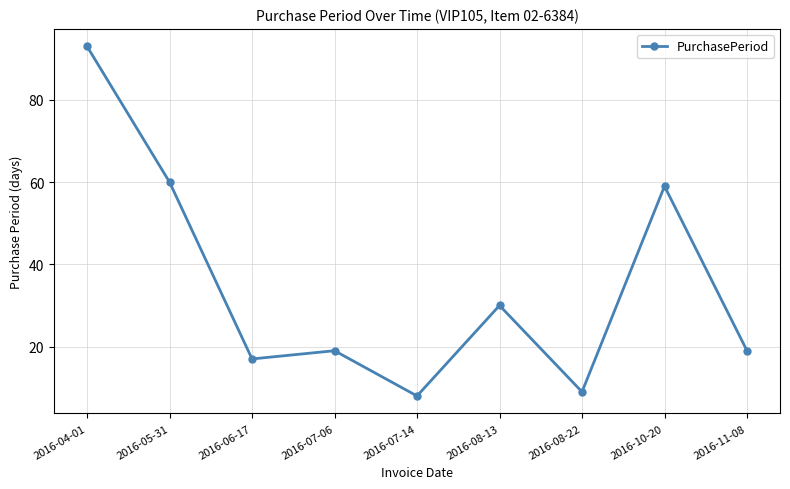

What is the change in value from 2016-08-22 to 2016-10-20?

+50